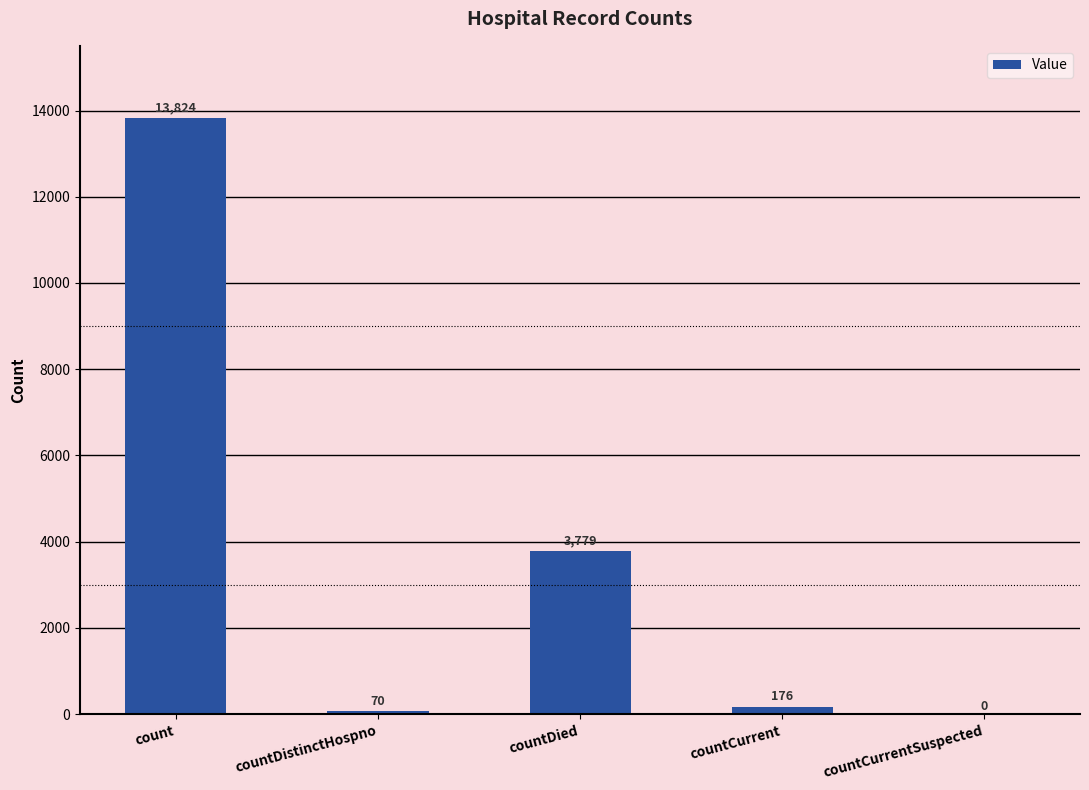

What is the difference between the values at countCurrent and count?

13648